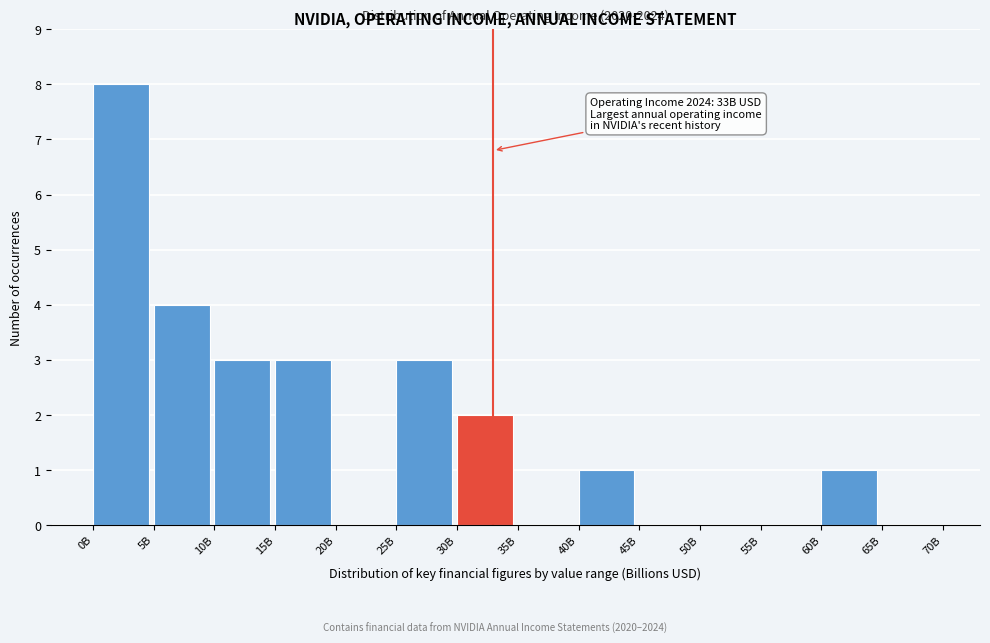

Reading left to right, transcribe all the data shown in this chart.

0B=8	5B=4	10B=3	15B=3	20B=0	25B=3	30B=2	35B=0	40B=1	45B=0	50B=0	55B=0	60B=1	65B=0